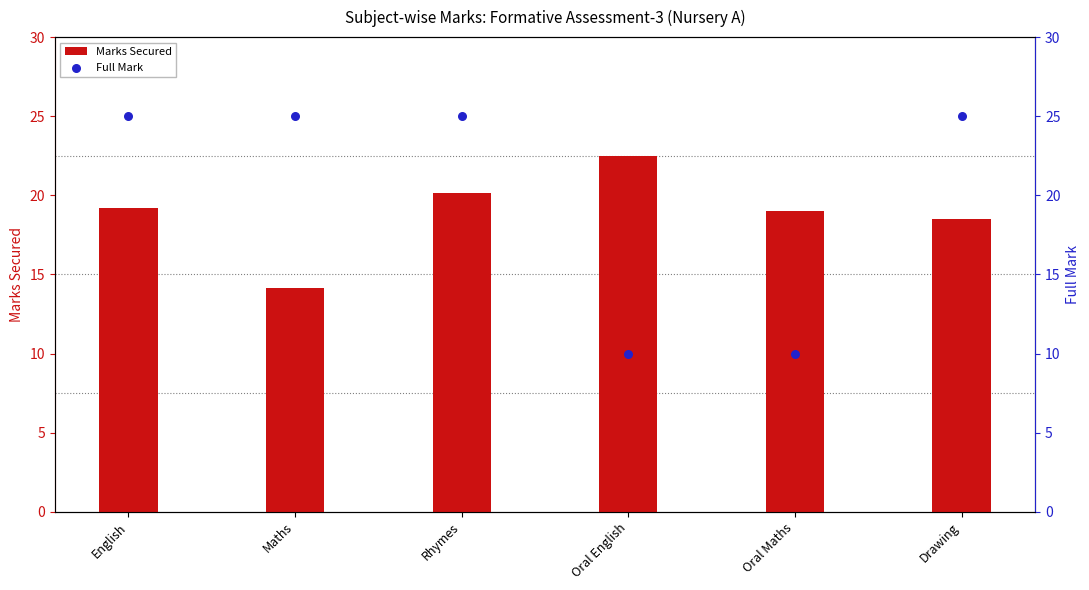

Which series contains the lowest Y value?

Full Mark